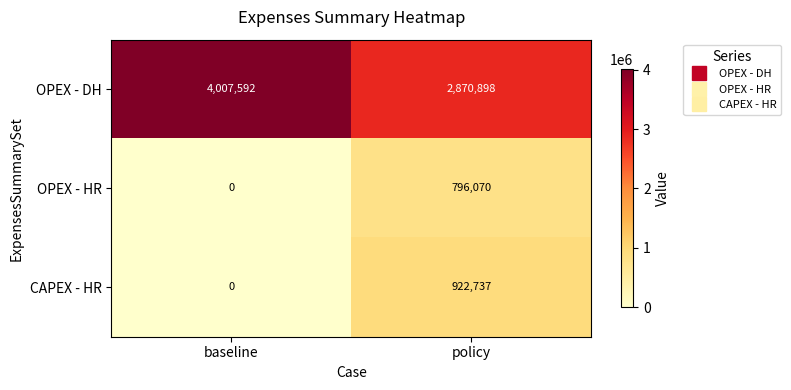

Reading left to right, list all the values displayed in this chart.

OPEX - DH: 4007592	2870898
OPEX - HR: 0	796070
CAPEX - HR: 0	922737